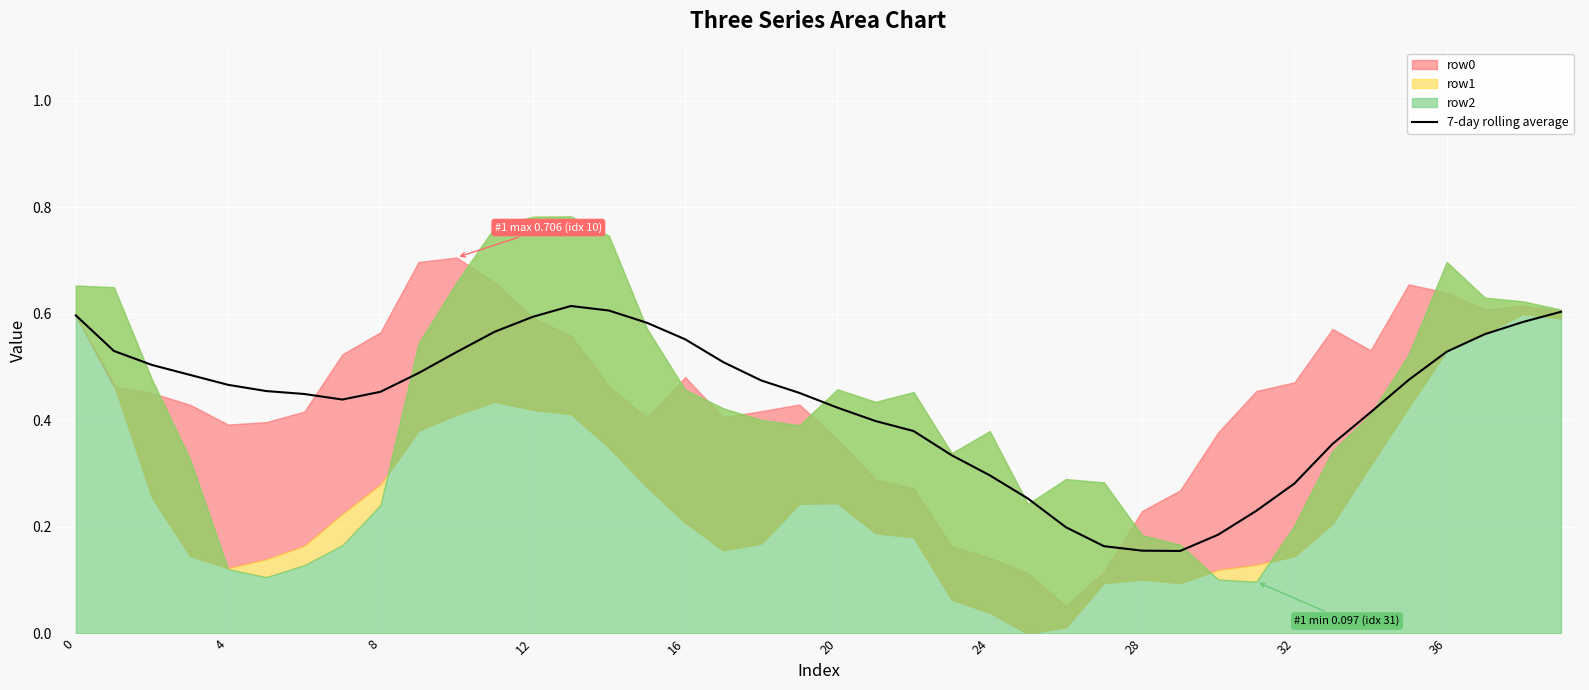

The 7-day rolling average series shows 0.3 at 16. True or false?

False